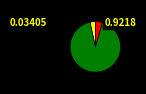

Is there a majority slice in this chart?

Yes